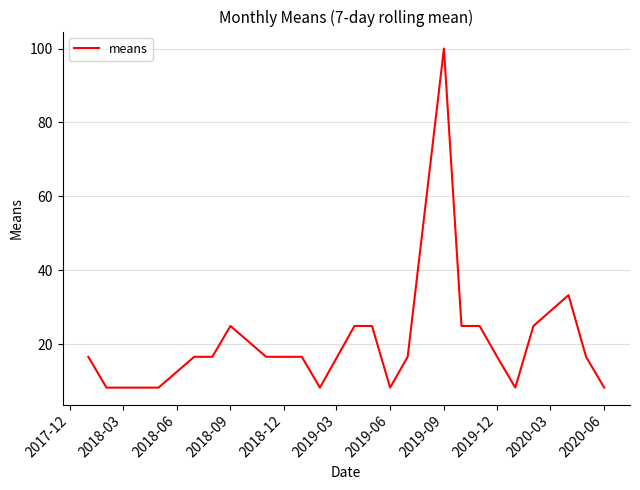

What is the difference between the maximum and minimum values?

91.7